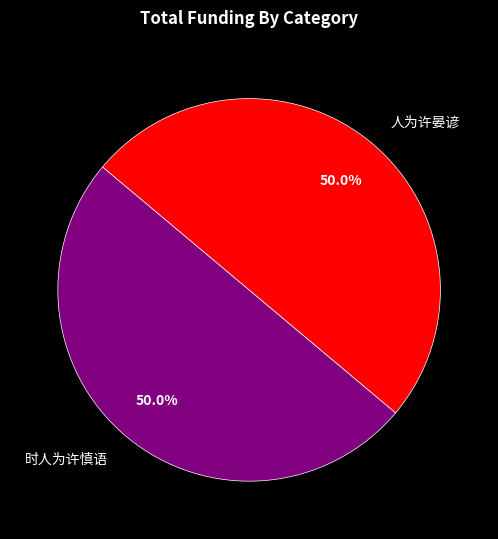

How many segments does this pie chart have?

2